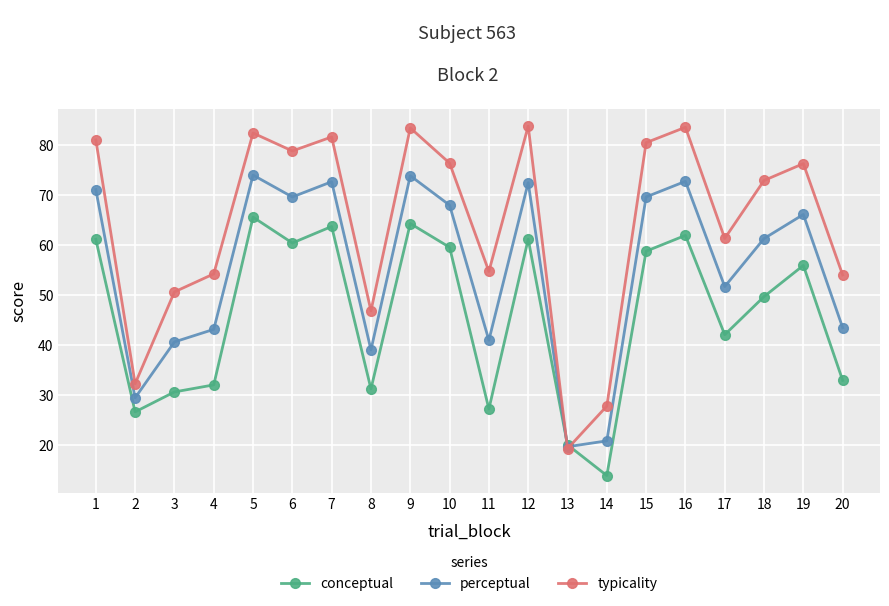

The value of typicality at 7 is 20.2. True or false?

False